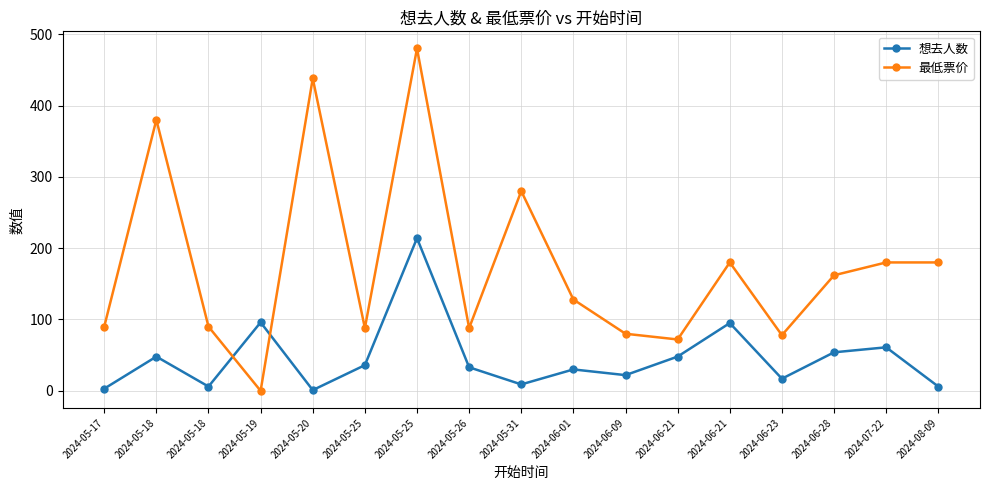

How many distinct data groups are displayed?

2